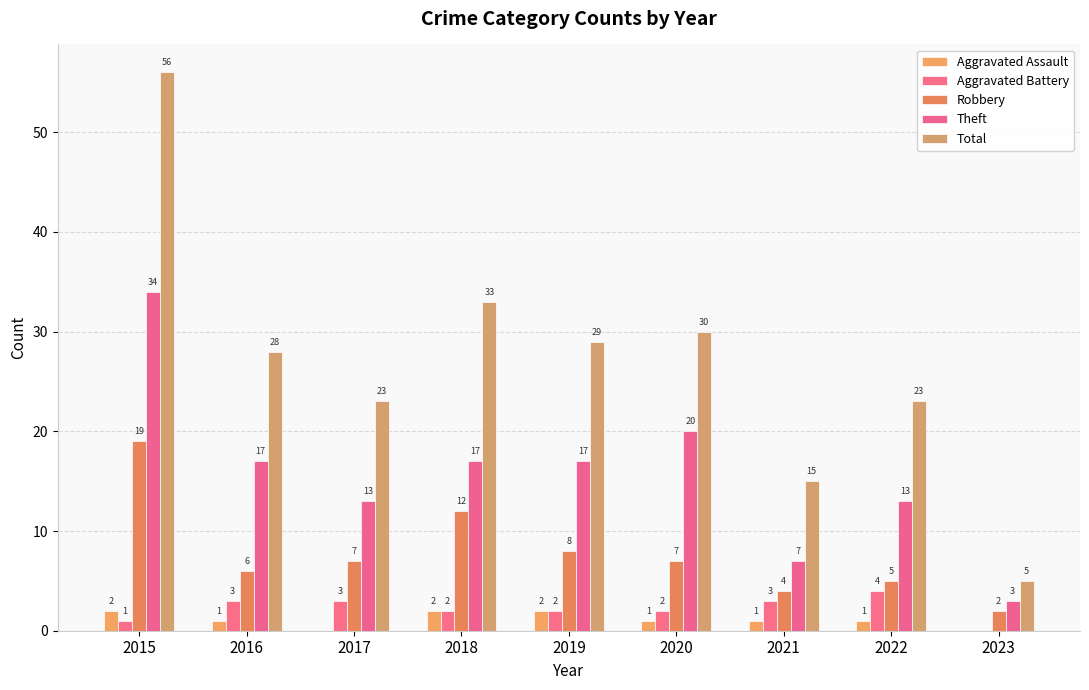

What is the value of the Robbery bar at the 7th from the left?

4